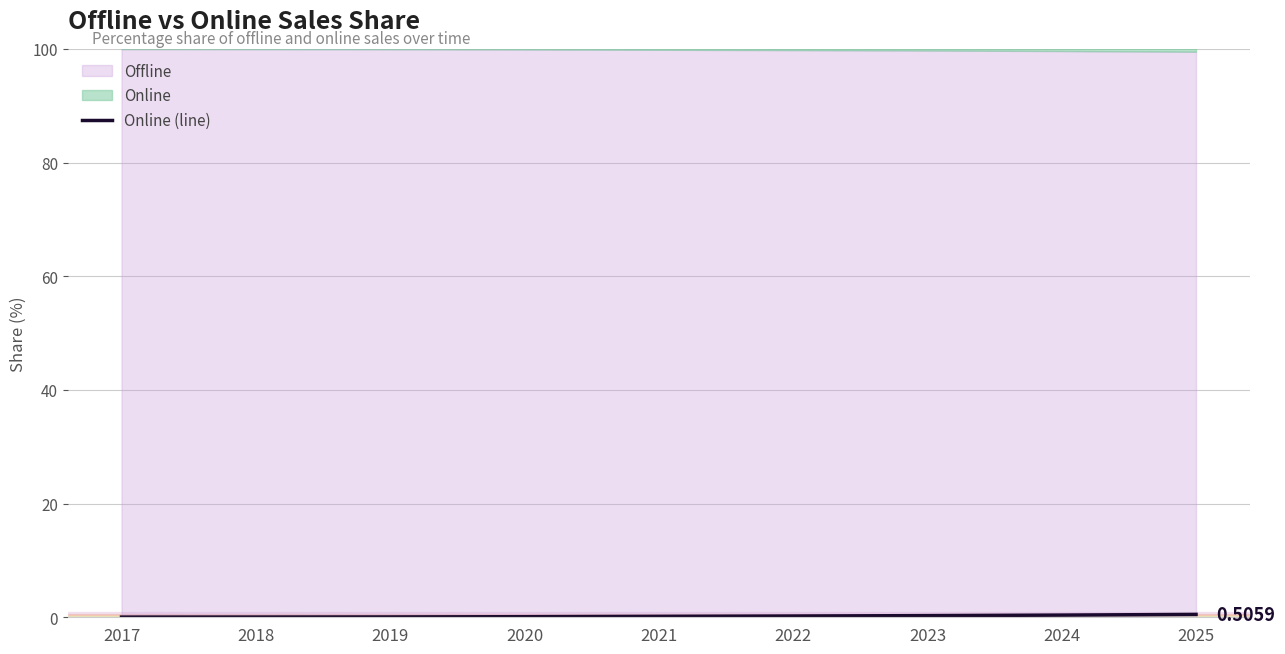

Reading left to right, extract all data points from this chart.

0.0	0.0	0.1	0.1	0.2	0.2	0.3	0.4	0.5